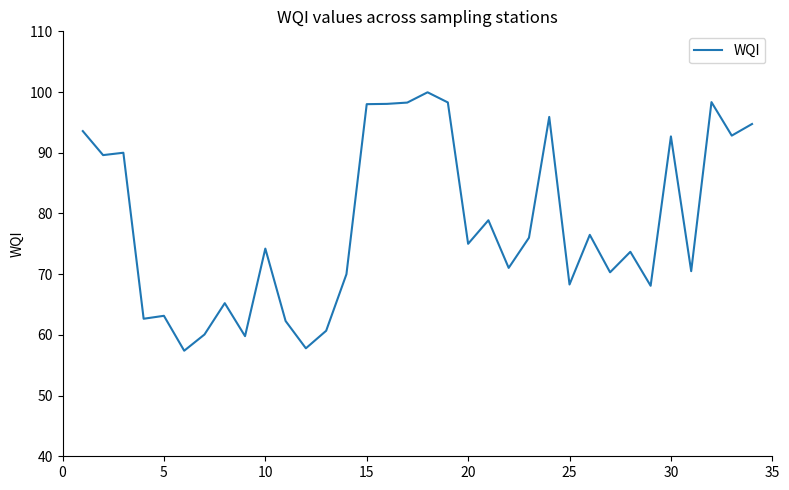

What is the smallest value displayed?

57.4